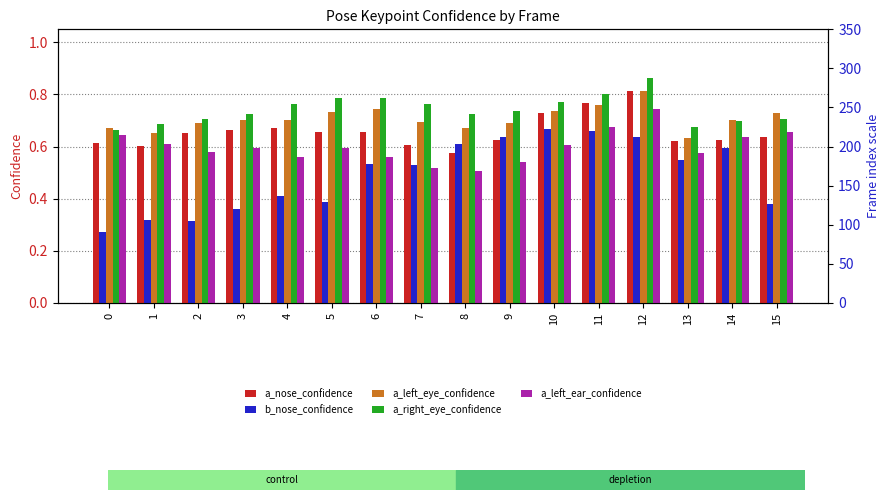

Reading left to right, extract all data points from this chart.

a_nose_confidence: 0=0.6	1=0.6	2=0.7	3=0.7	4=0.7	5=0.7	6=0.7	7=0.6	8=0.6	9=0.6	10=0.7	11=0.8	12=0.8	13=0.6	14=0.6	15=0.6
b_nose_confidence: 0=0.3	1=0.3	2=0.3	3=0.4	4=0.4	5=0.4	6=0.5	7=0.5	8=0.6	9=0.6	10=0.7	11=0.7	12=0.6	13=0.5	14=0.6	15=0.4
a_left_eye_confidence: 0=0.7	1=0.7	2=0.7	3=0.7	4=0.7	5=0.7	6=0.7	7=0.7	8=0.7	9=0.7	10=0.7	11=0.8	12=0.8	13=0.6	14=0.7	15=0.7
a_right_eye_confidence: 0=0.7	1=0.7	2=0.7	3=0.7	4=0.8	5=0.8	6=0.8	7=0.8	8=0.7	9=0.7	10=0.8	11=0.8	12=0.9	13=0.7	14=0.7	15=0.7
a_left_ear_confidence: 0=0.6	1=0.6	2=0.6	3=0.6	4=0.6	5=0.6	6=0.6	7=0.5	8=0.5	9=0.5	10=0.6	11=0.7	12=0.7	13=0.6	14=0.6	15=0.7